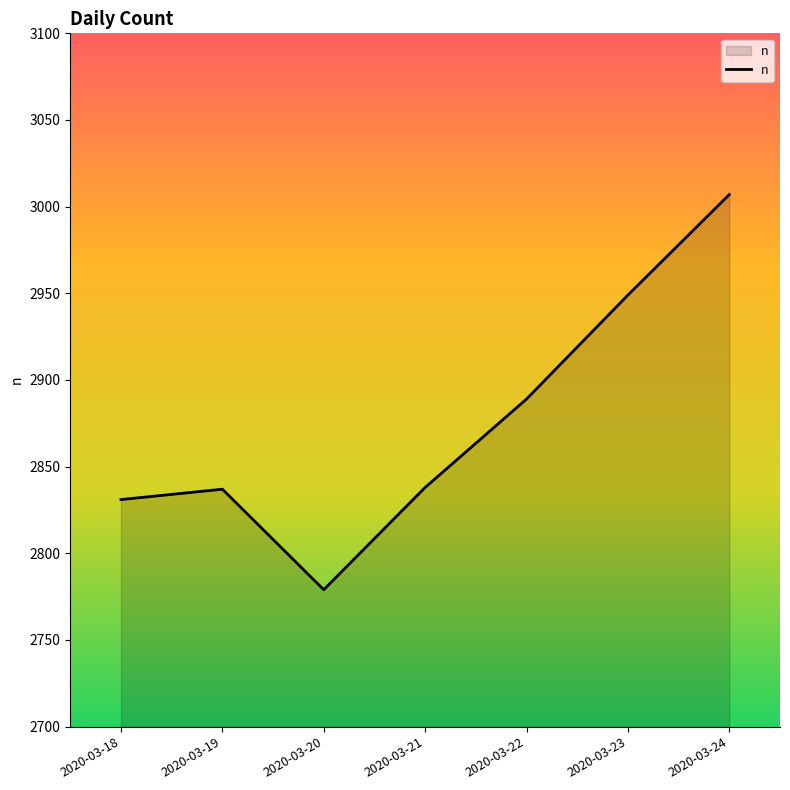

Where is the data nearest to the value 2893?

2020-03-22